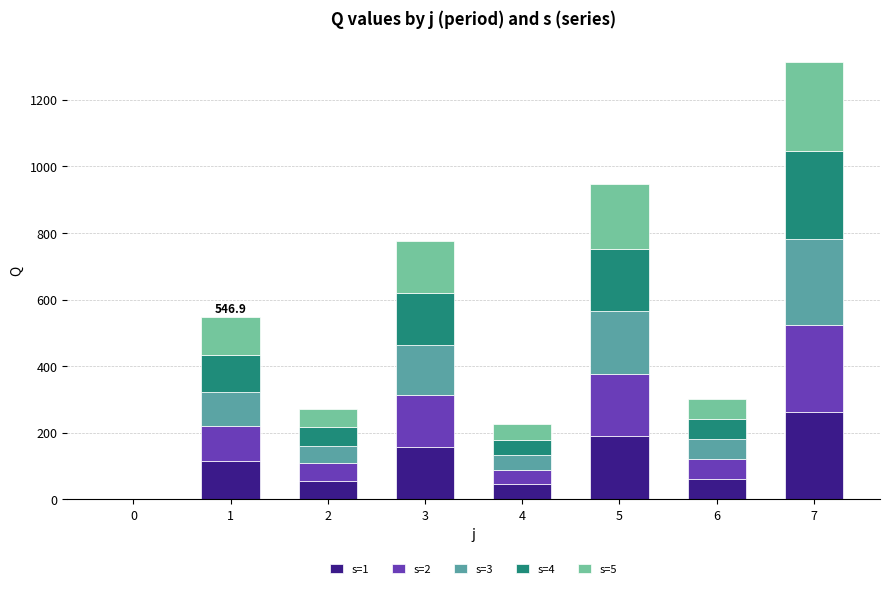

What is the sum of all s=1 values?

889.7